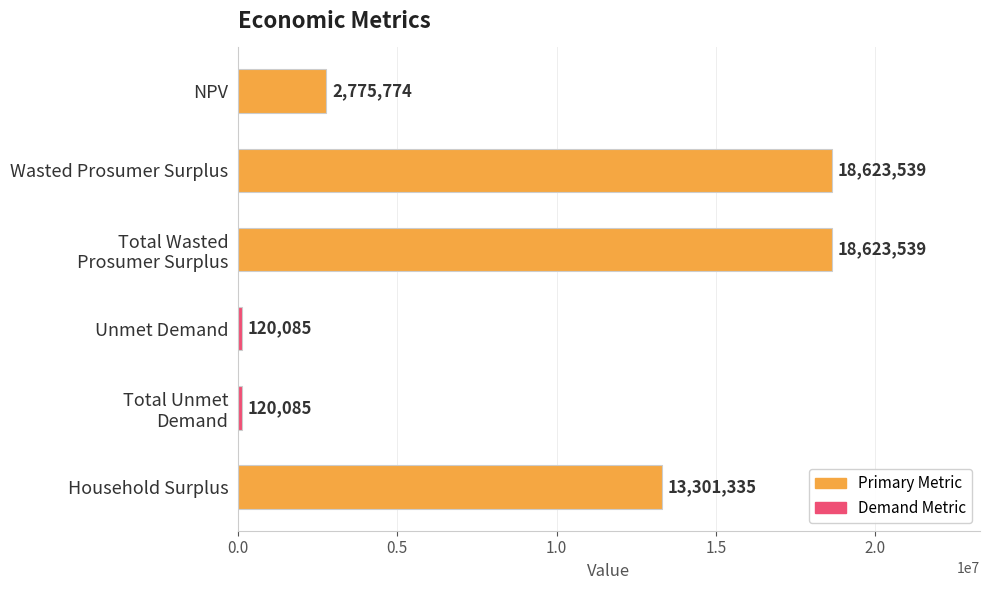

True or false: the data shows 120085.0 at Unmet Demand.

True